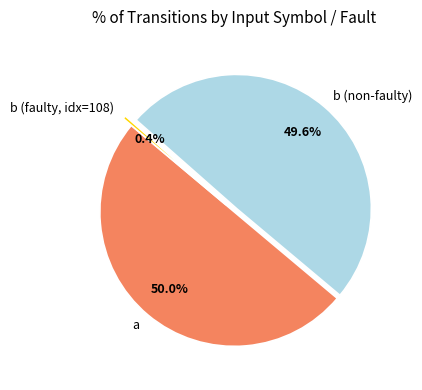

Which category accounts for the majority?

a